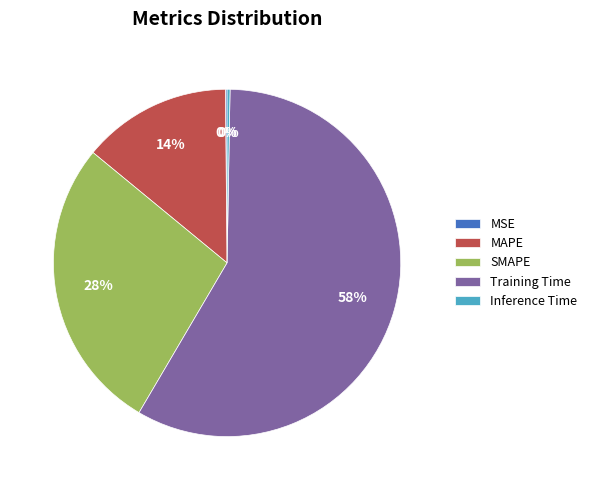

Which slice is the largest?

Training Time